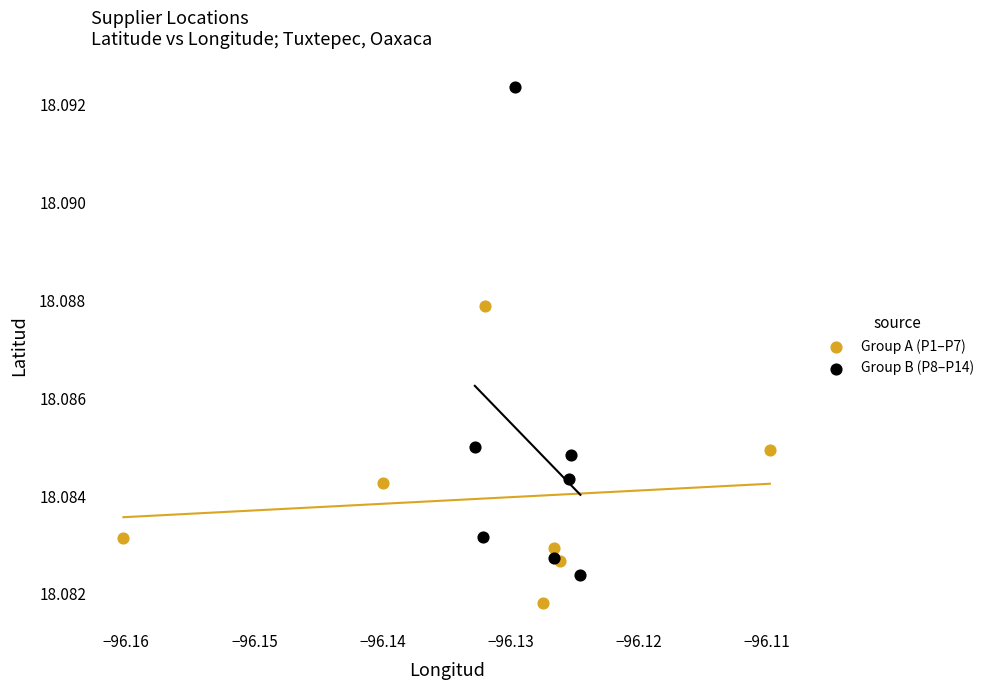

Which series reaches the maximum Y coordinate?

Group B (P8–P14)